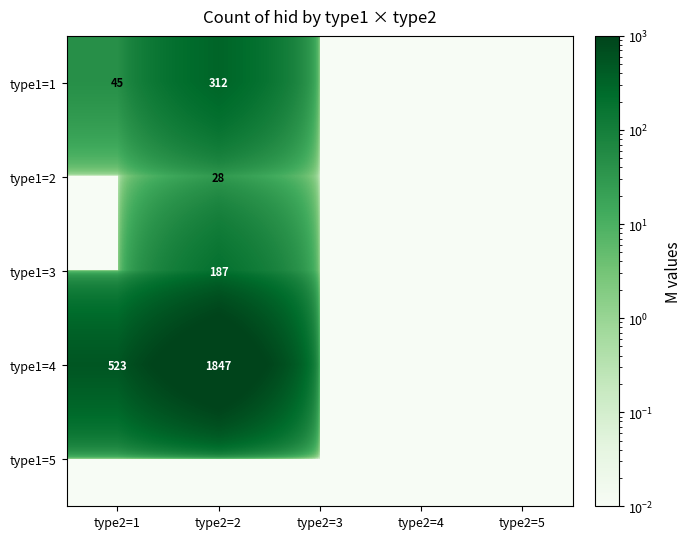

At which category does the chart reach its peak across all series?

type2=2